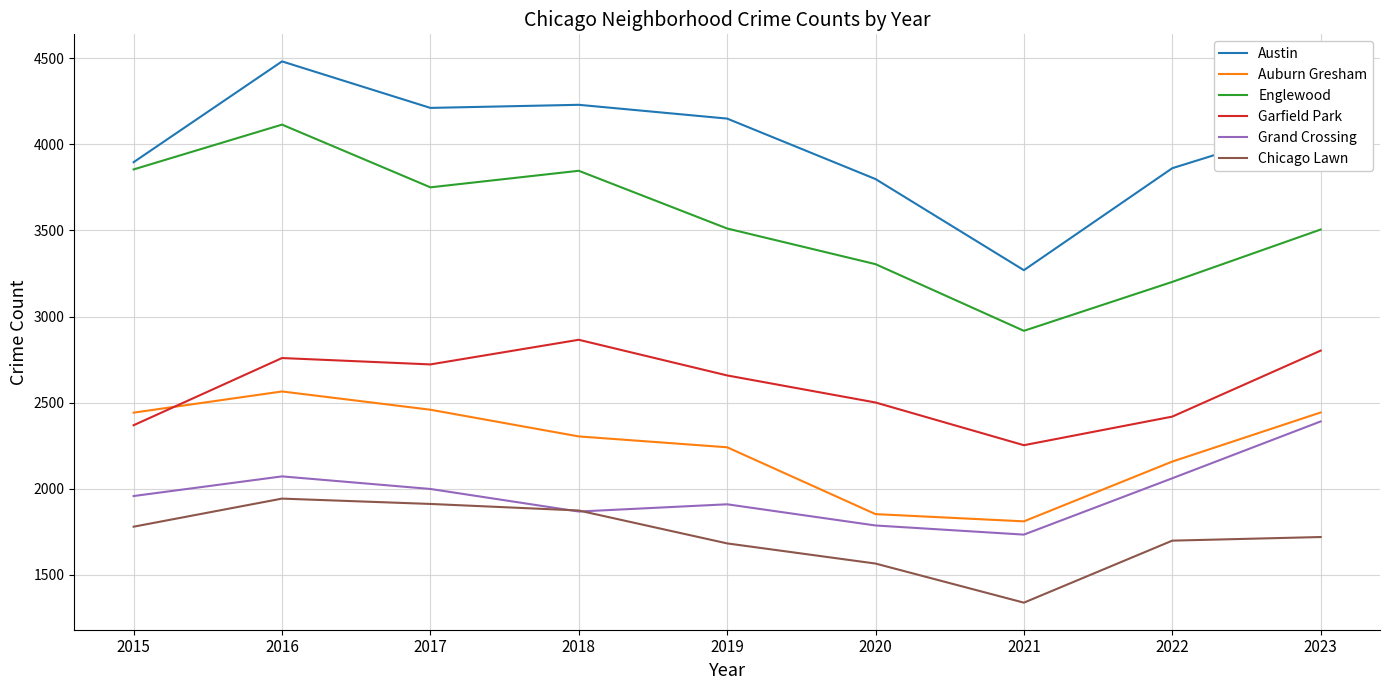

At which label does Auburn Gresham reach its minimum?

2021